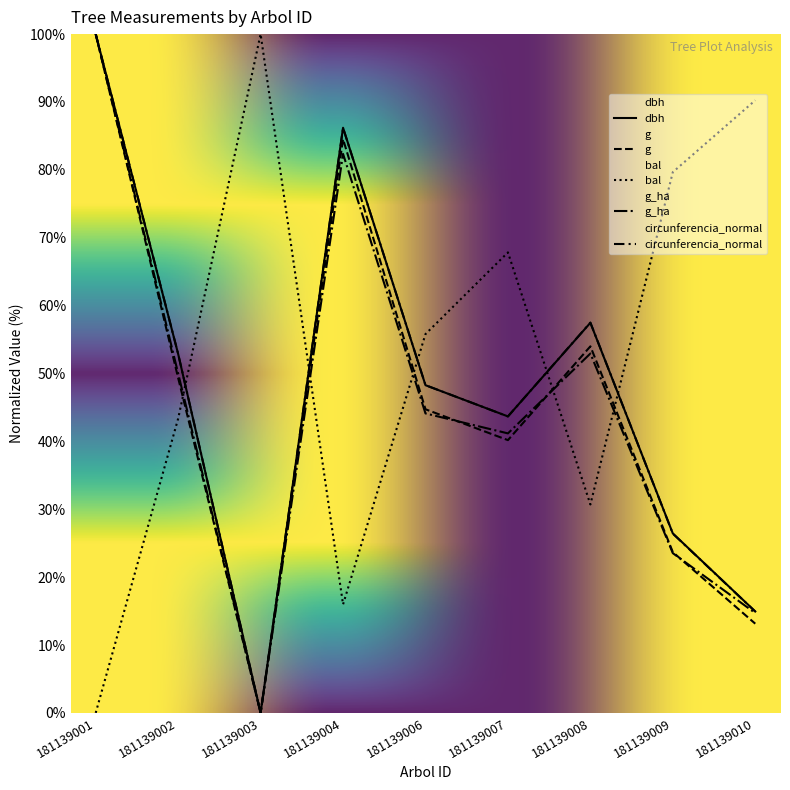

The g_ha series shows 13.4 at 181139008. True or false?

False